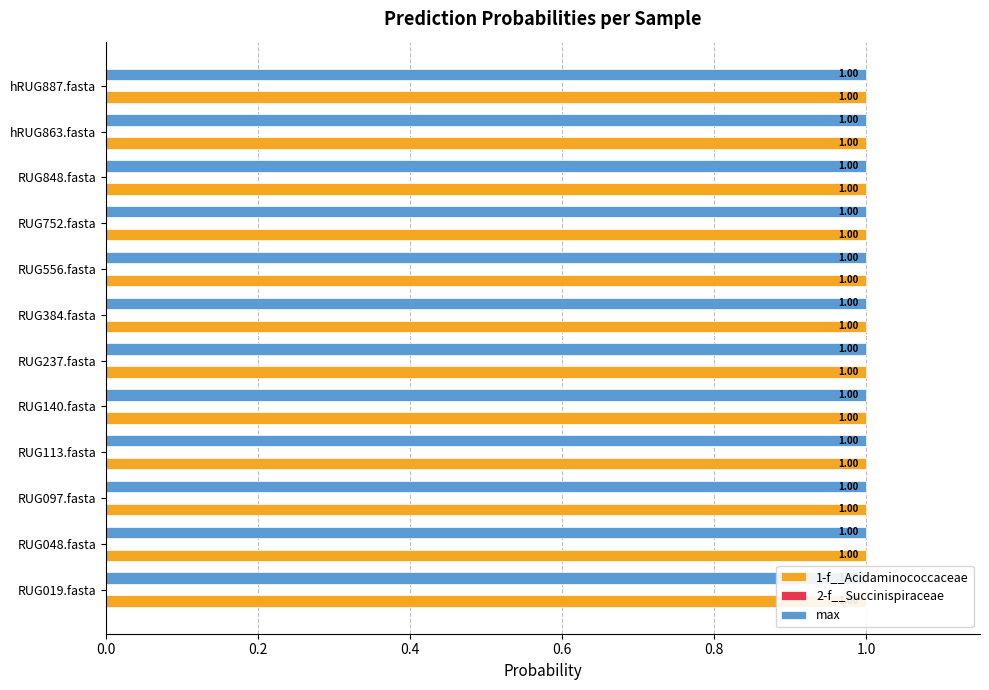

Between RUG019.fasta and hRUG887.fasta, which series saw the biggest shift?

1-f__Acidaminococcaceae